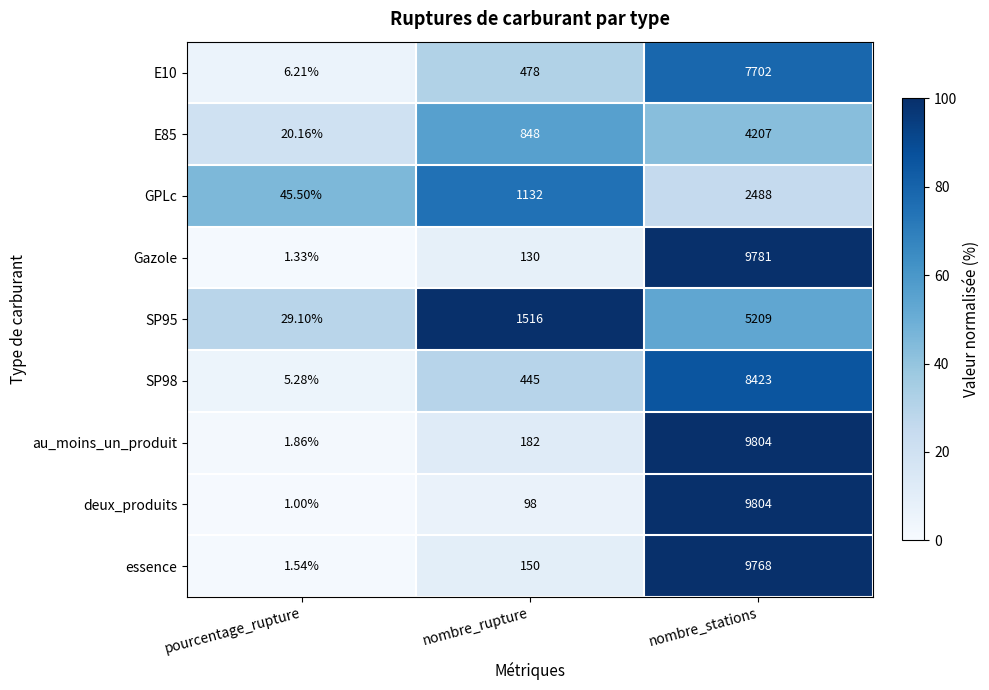

Which series has the largest total across all categories?

au_moins_un_produit